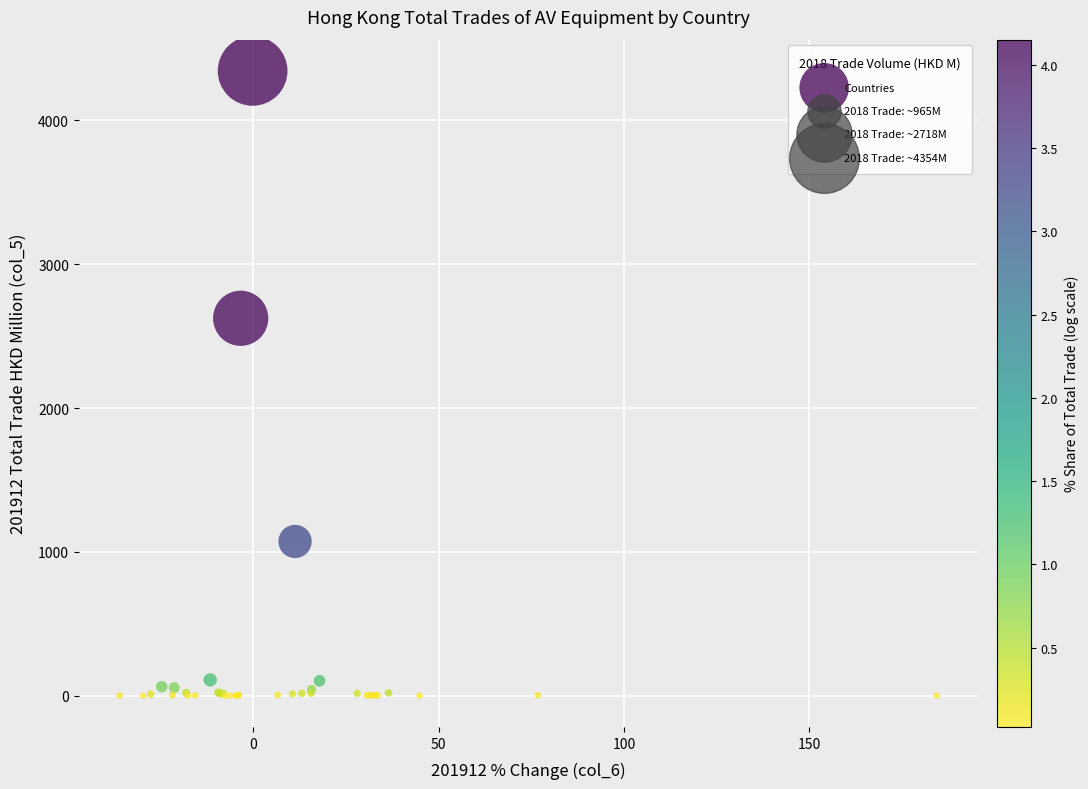

What Y value in the scatter plot is closest to 2172?

2624.3